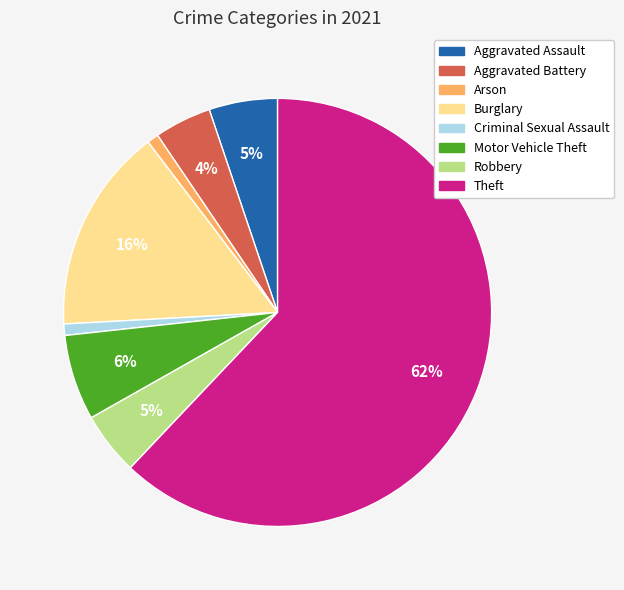

How many slices are in this pie chart?

8